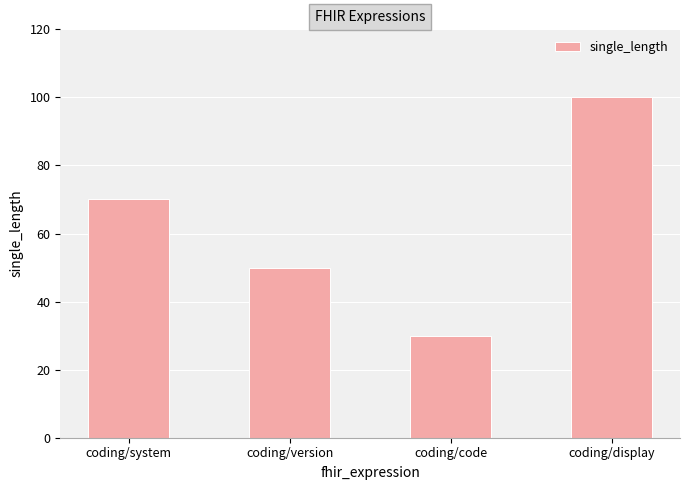

What position from the left is coding/system?

1